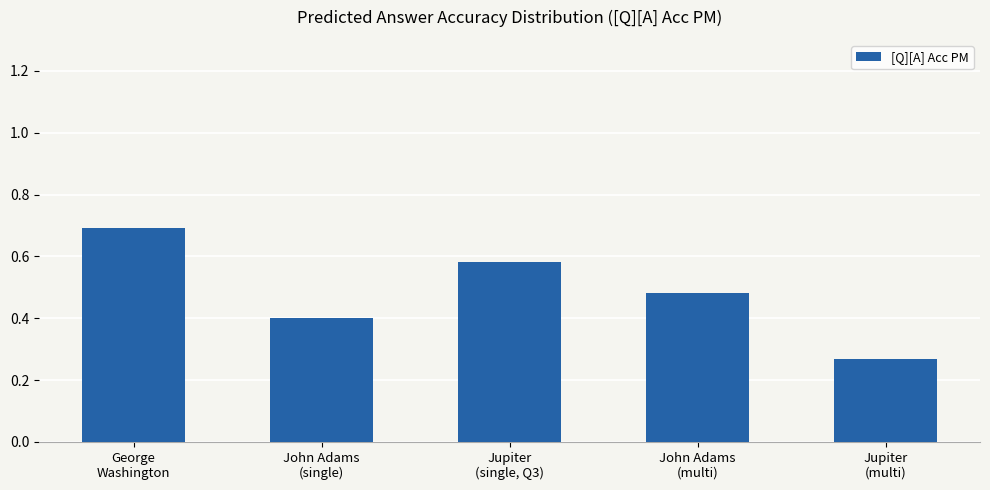

What is the change in value from Jupiter
(single, Q3) to Jupiter
(multi)?

-0.3